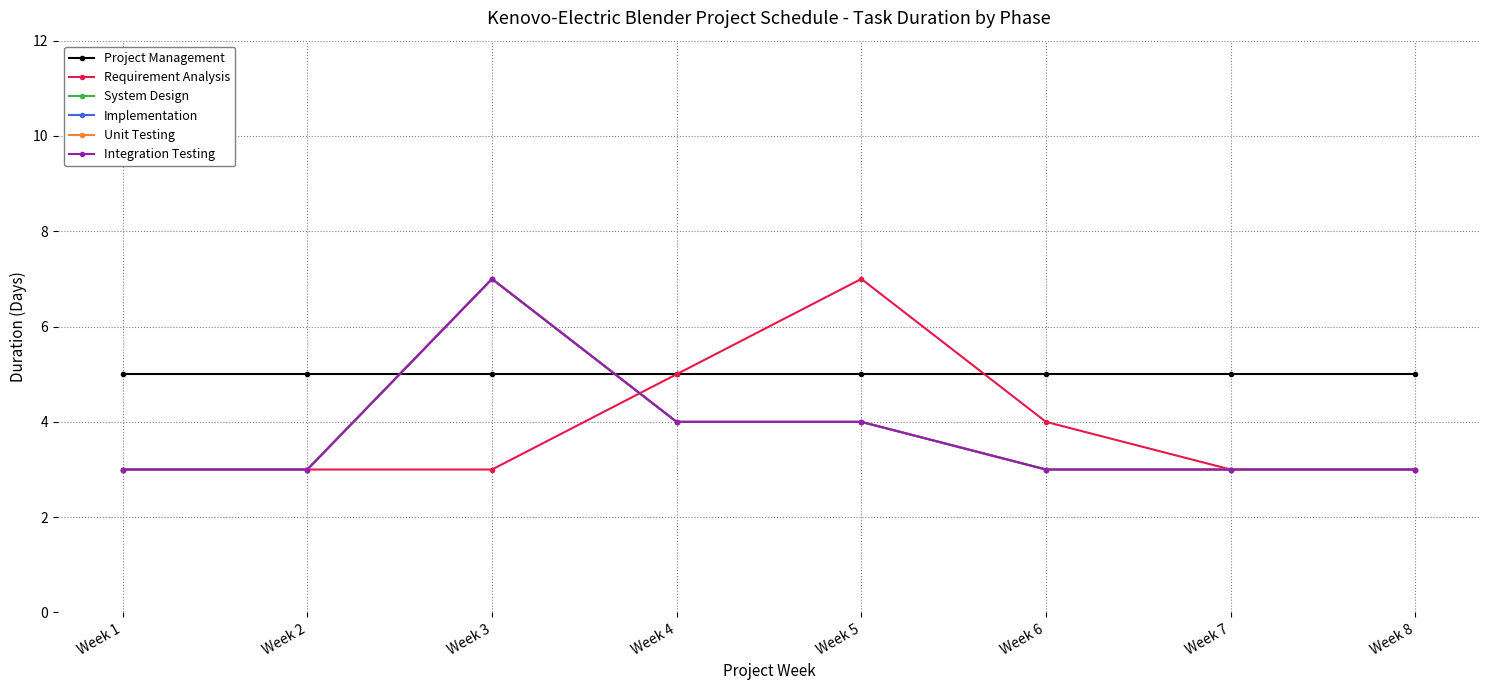

What is the sum of all System Design values?

30